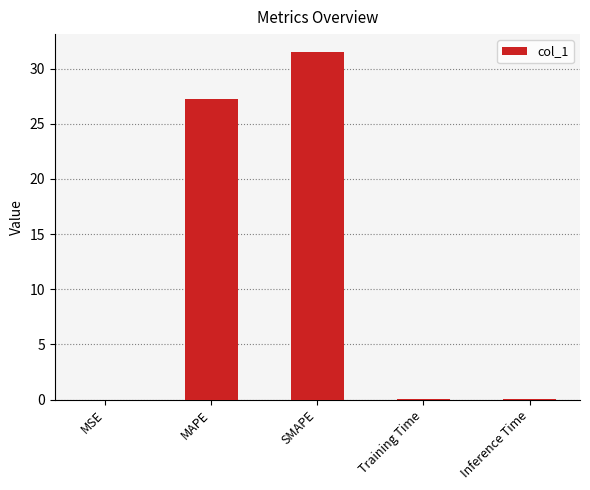

The chart shows a value of 31.6 at SMAPE. True or false?

True